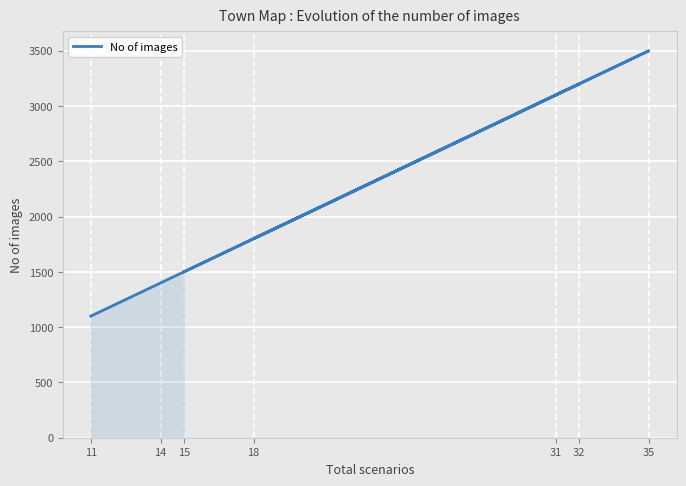

Which category has the highest value across all series?

35